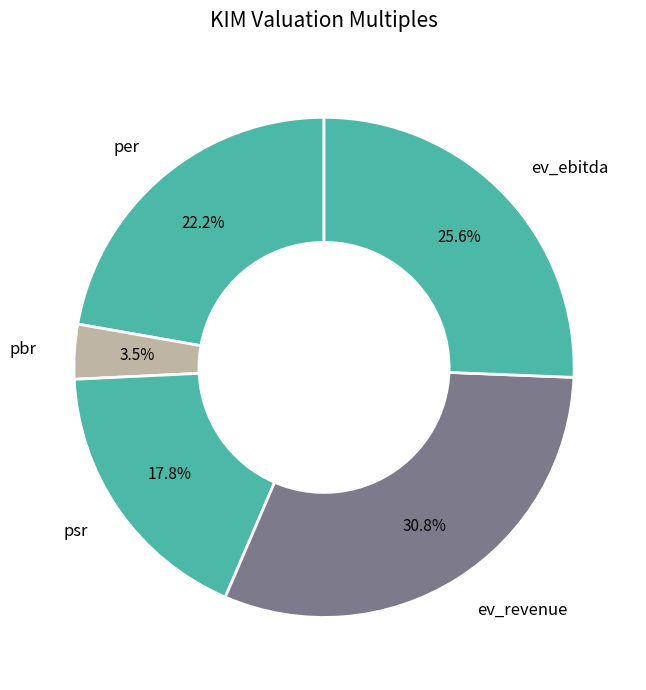

To the nearest percent, what is the combined percentage of ev_ebitda and ev_revenue?

56%